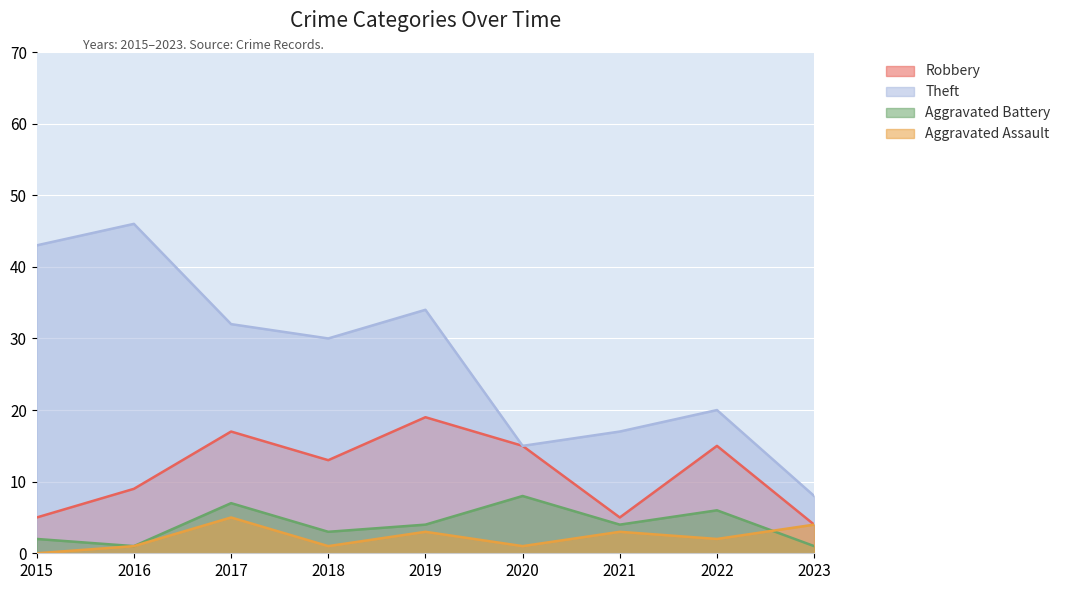

At which label is Aggravated Assault closest to 2?

2022